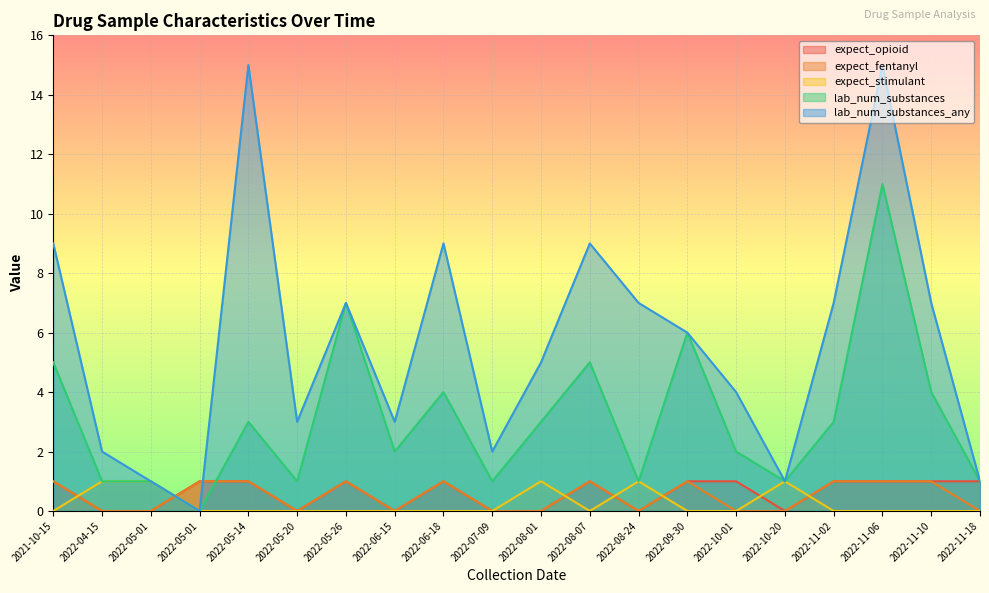

After their last crossing, which series has the higher values: expect_opioid or lab_num_substances?

lab_num_substances